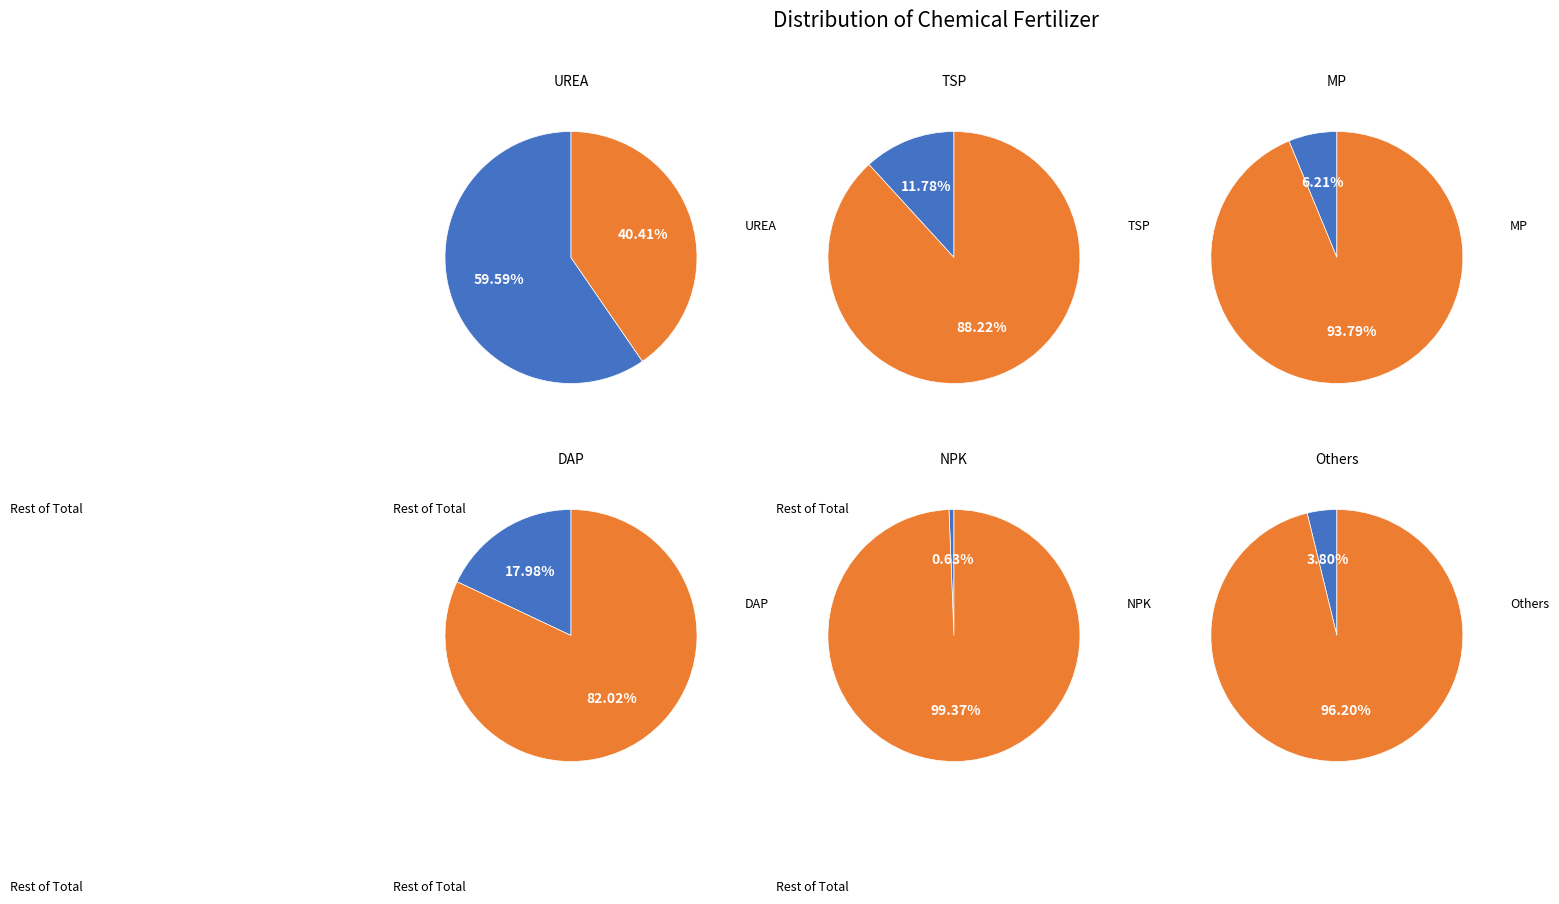

What is the change in value from UREA to TSP?

-56381